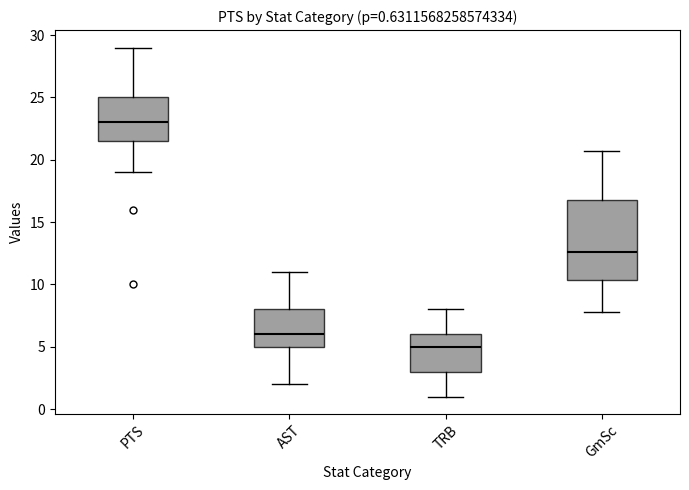

Which box's median line is the highest?

PTS